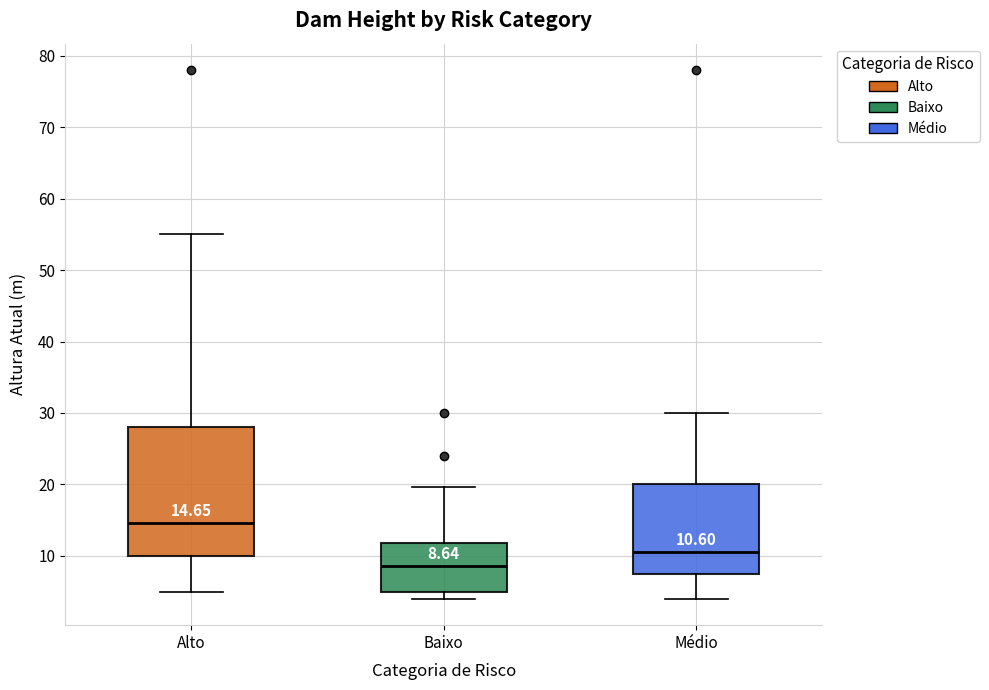

Which box has the lowest median line?

Baixo